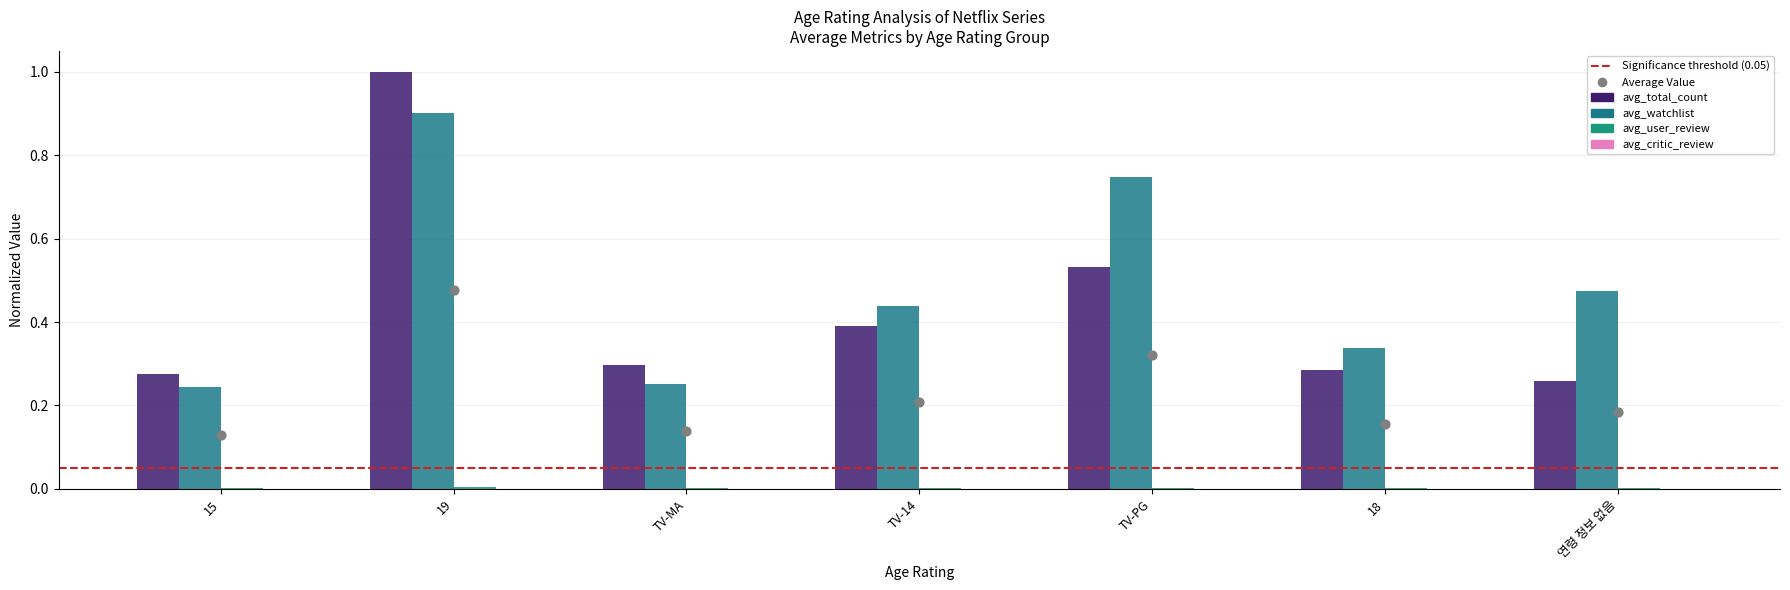

What are all the series names shown in the legend?

avg_total_count, avg_watchlist, avg_user_review, avg_critic_review